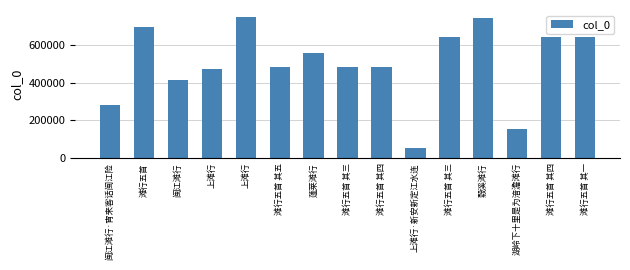

Reading left to right, what are all the values shown in this chart?

284227	693019	413228	472862	747377	484190	558748	484188	484189	51879	640353	742837	156509	640354	640351